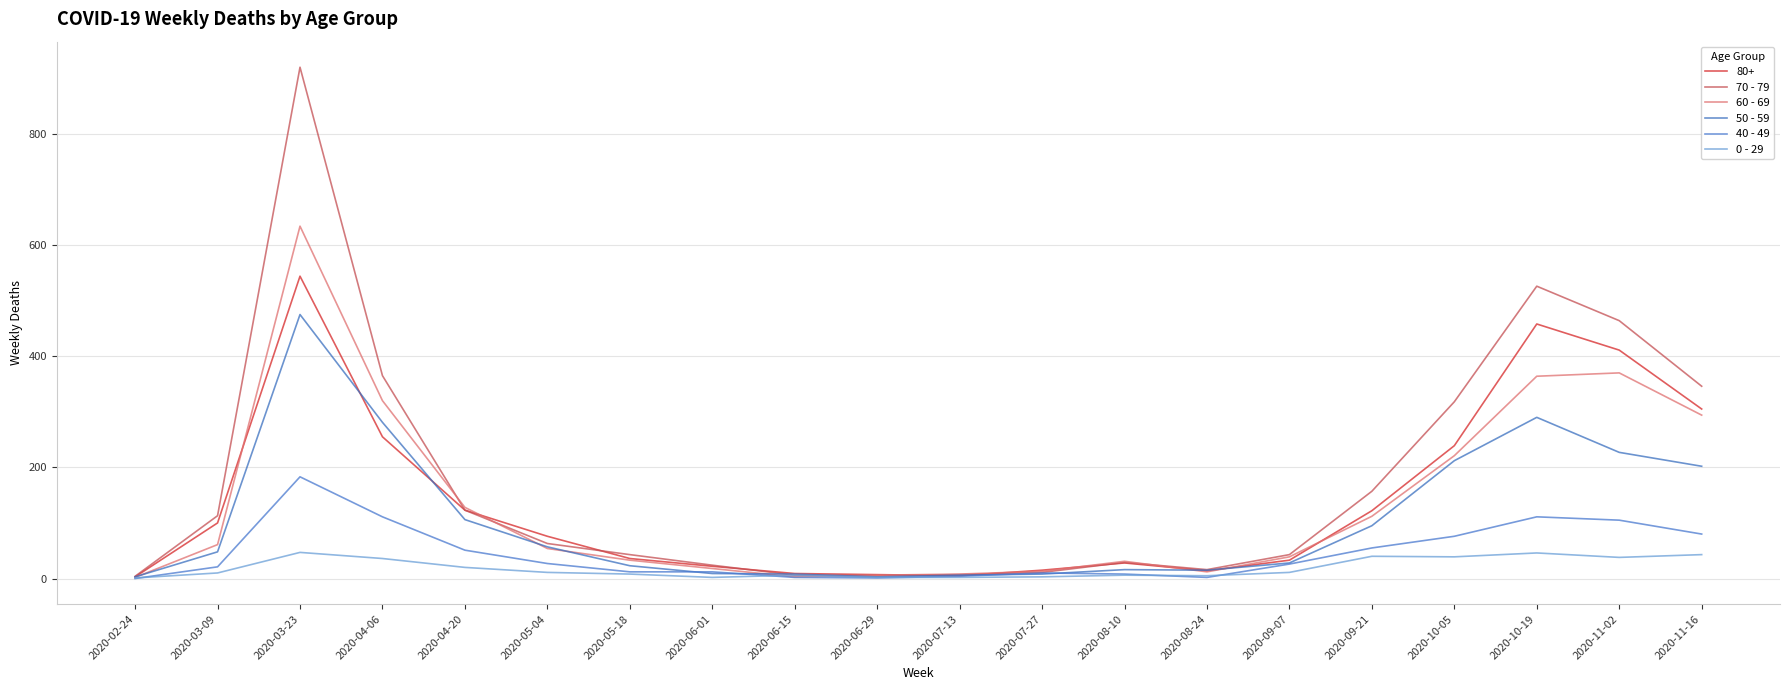

How many lines are shown in the chart?

6